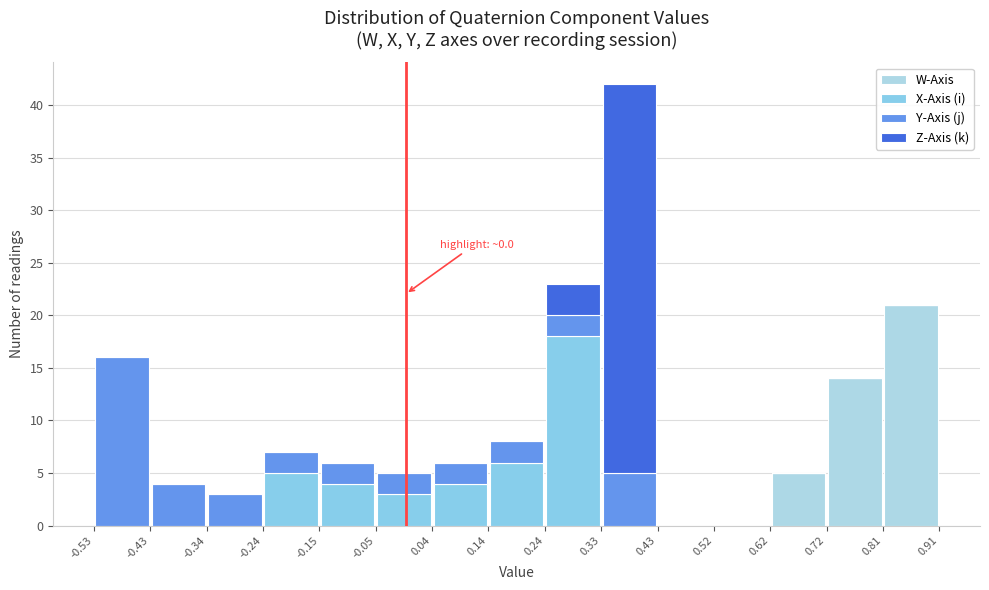

Which range on the x-axis has the tallest stacked bar (by total height)?

0.33 to 0.43